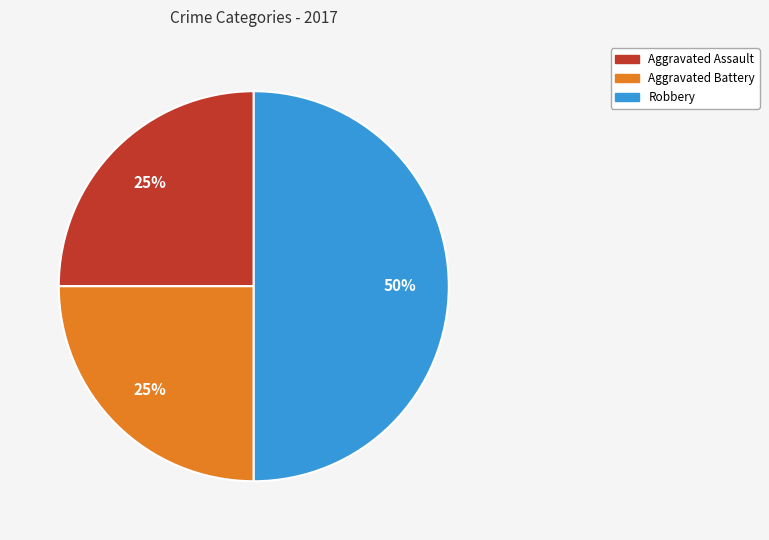

To the nearest percent, what is the average slice percentage?

33%